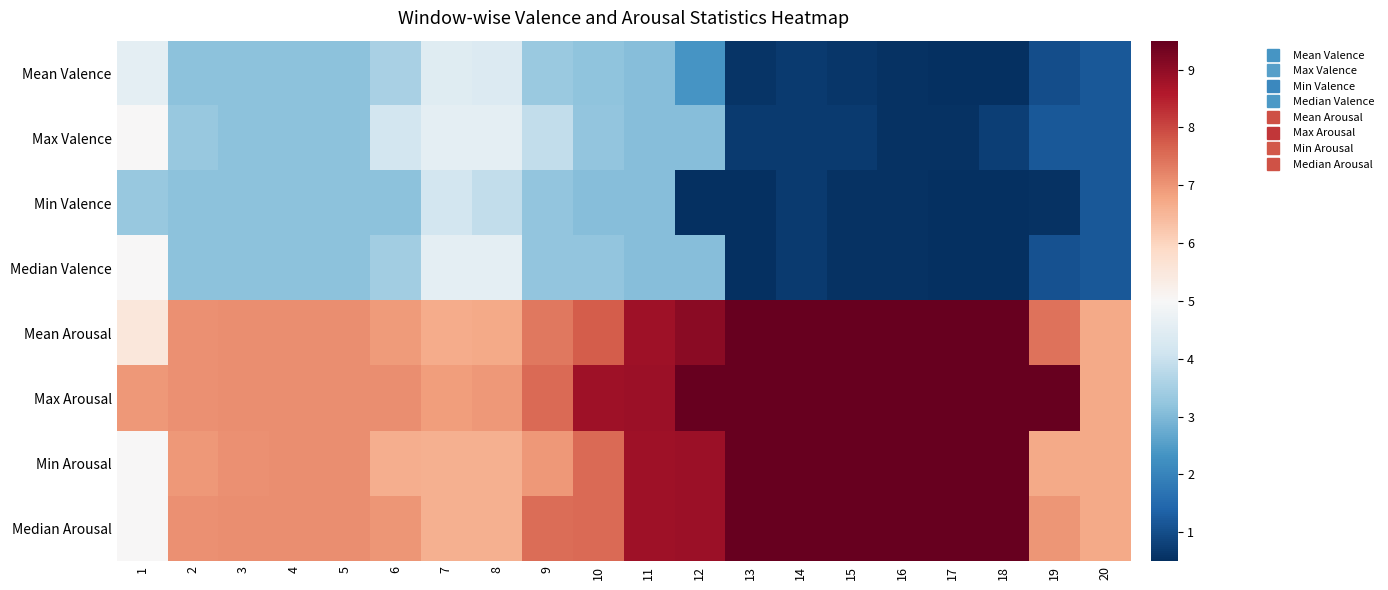

Which label corresponds to the smallest value in the chart?

12